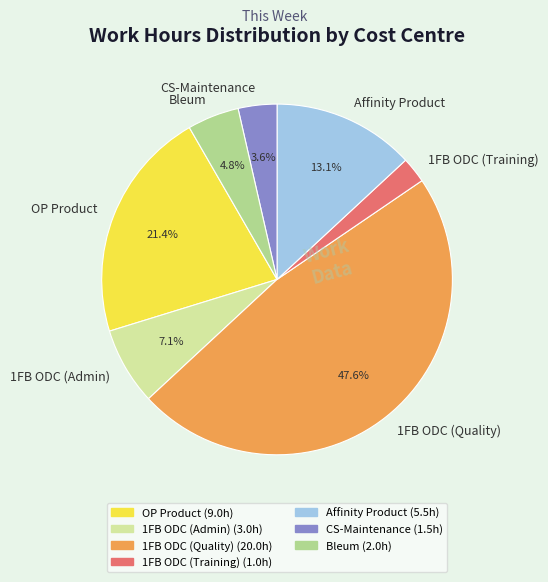

True or false: Affinity Product accounts for 13% of the total.

True